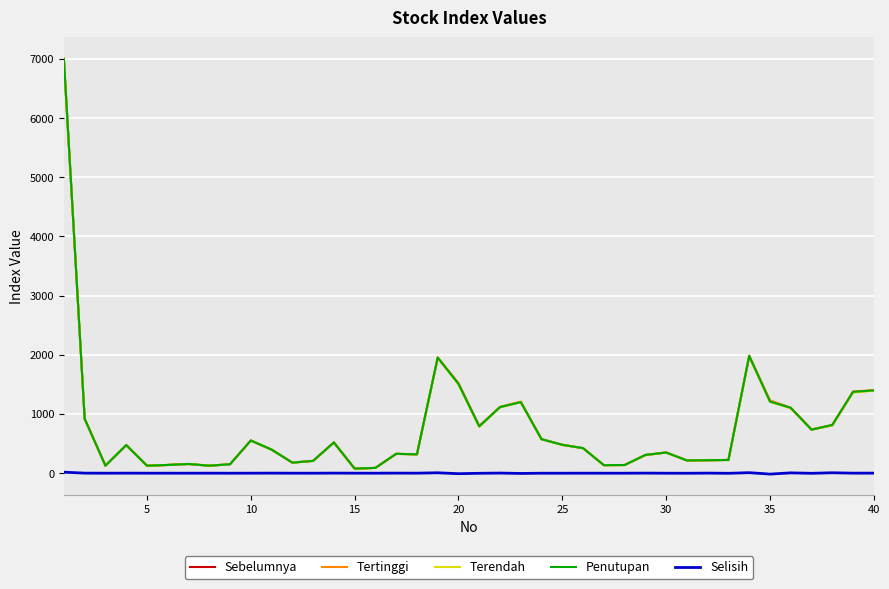

How many series are shown in this chart?

5